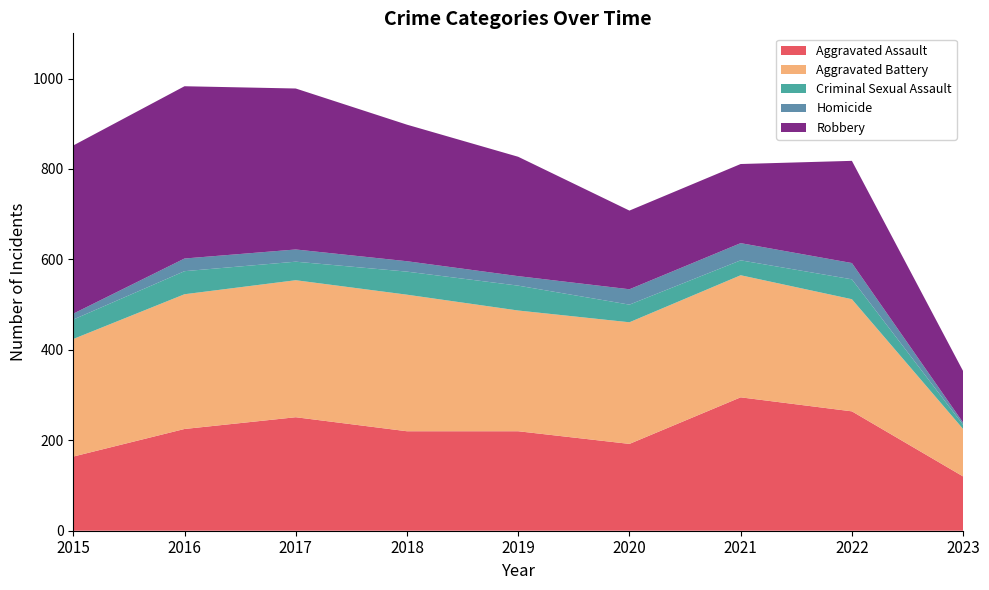

Reading left to right, transcribe all the data shown in this chart.

Aggravated Assault: 164	225	251	220	220	192	295	264	120
Aggravated Battery: 260	298	303	302	267	269	270	248	105
Criminal Sexual Assault: 43	51	41	51	55	39	33	44	9
Homicide: 13	28	27	23	21	34	38	36	5
Robbery: 372	381	356	302	264	174	175	226	114